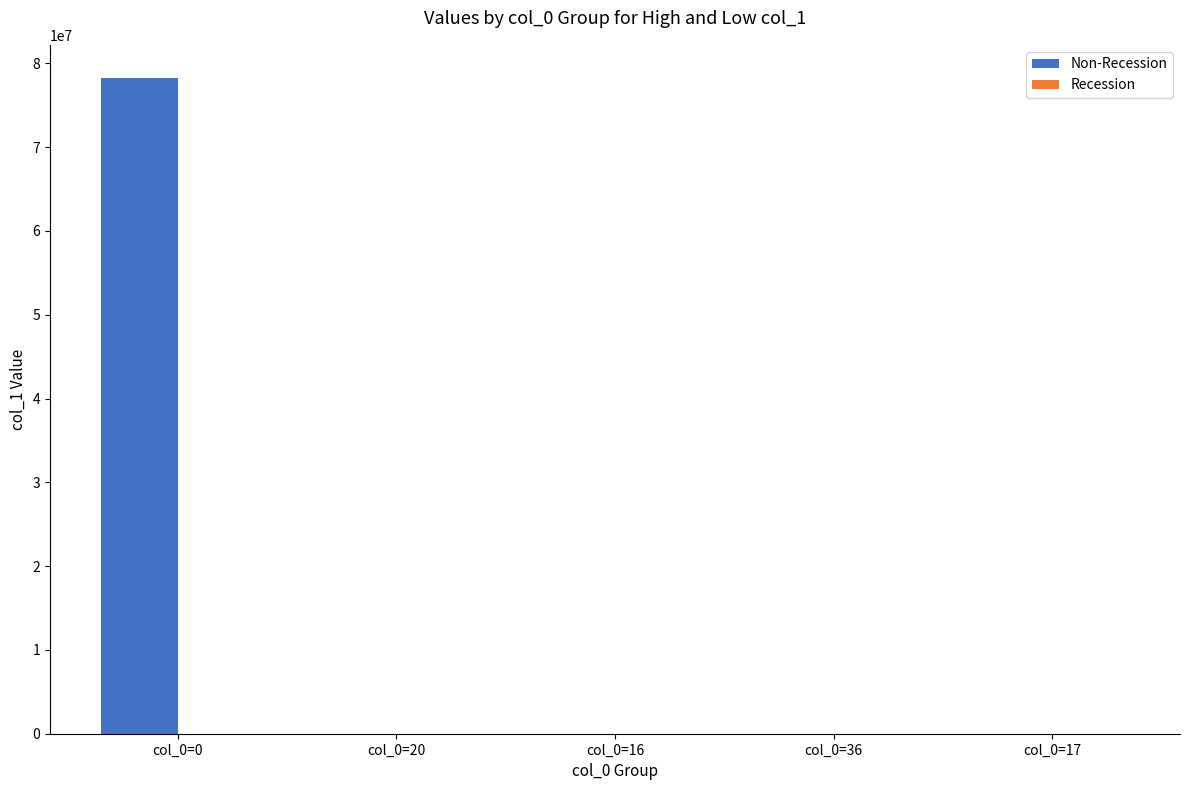

At which category is the sum across all series the highest?

col_0=0